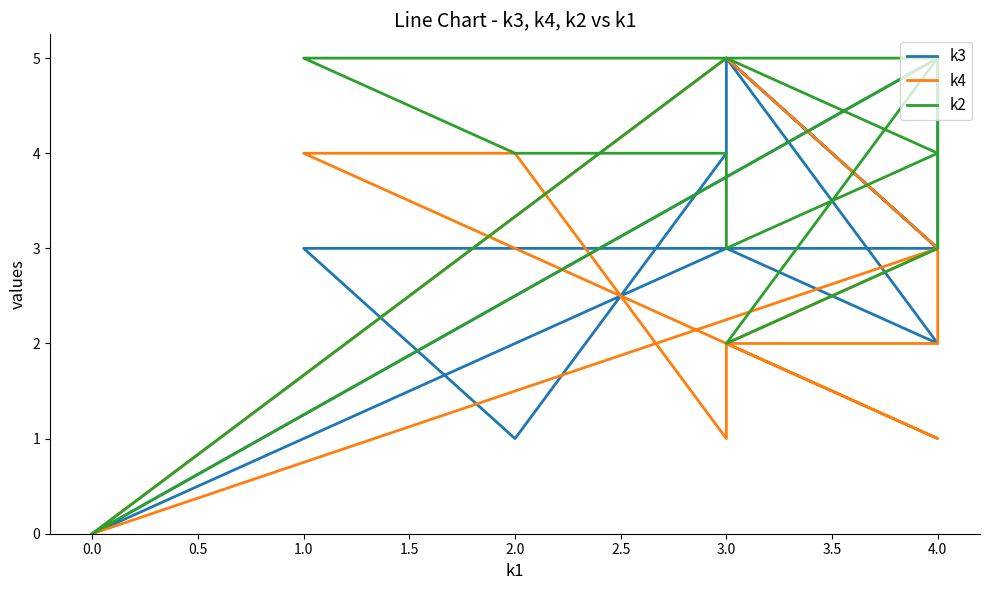

True or false: k2 has a value of 3 at 3.0.

False